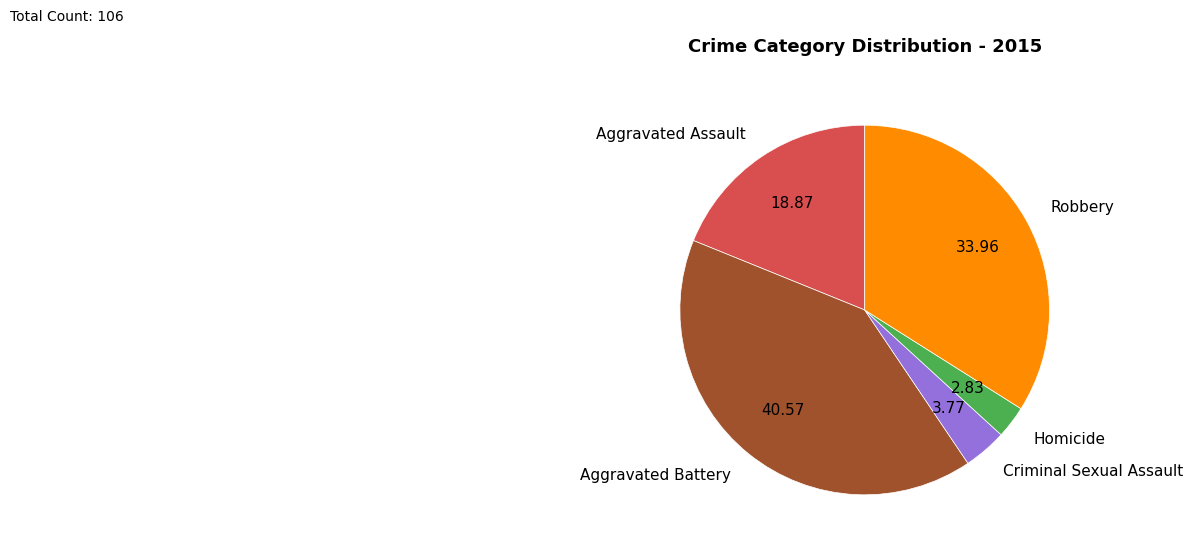

Combined, do Robbery and Homicide account for over 50%?

No